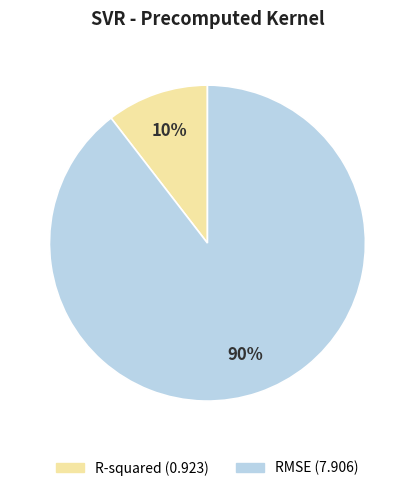

What percentage is the R-squared slice, to the nearest percent?

10%